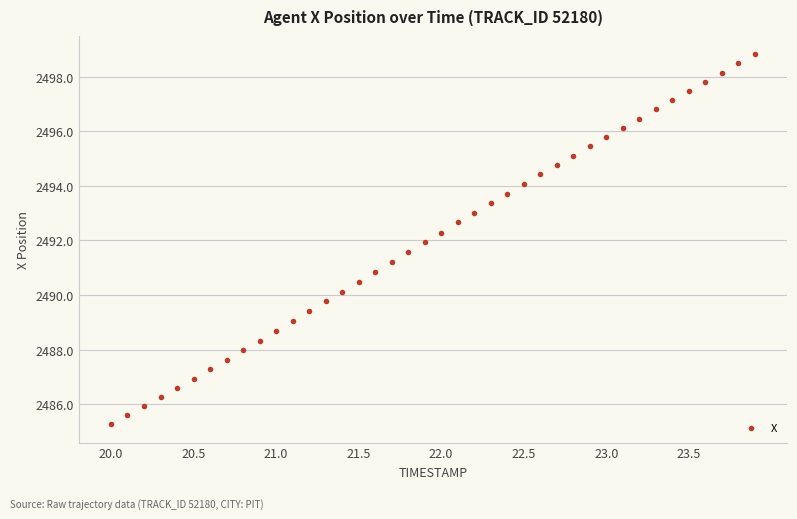

What is the range of Y values (max minus min)?

13.5